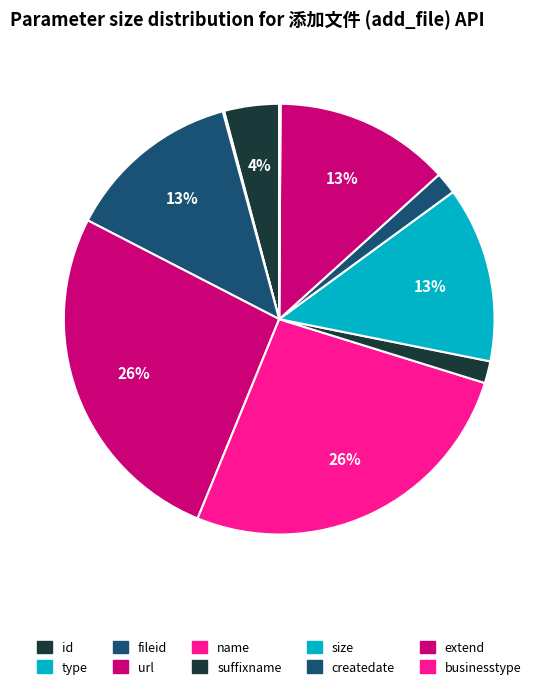

What is the ratio of the value at type to the value at businesstype?

1.0